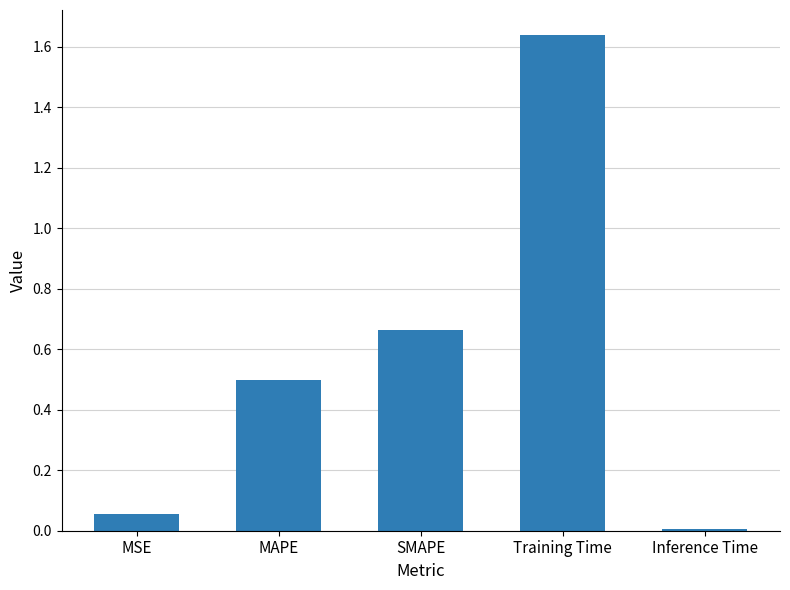

At which category does the chart reach its minimum across all series?

Inference Time